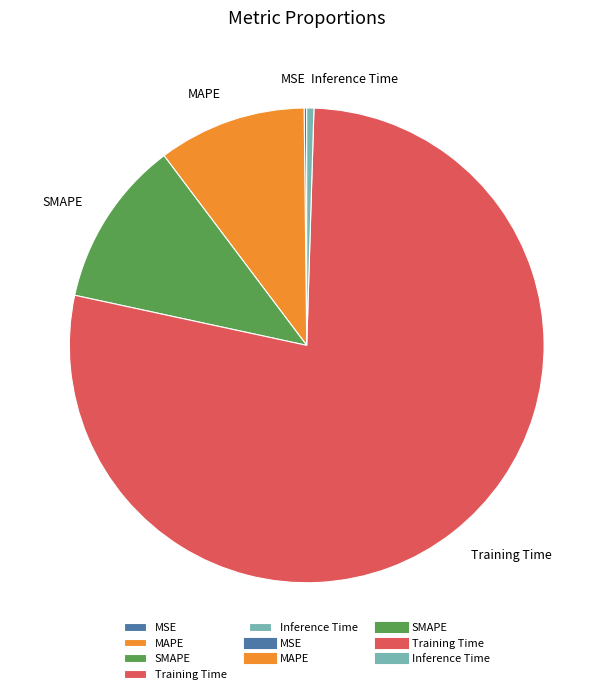

The Inference Time slice represents 0% of the pie. True or false?

True